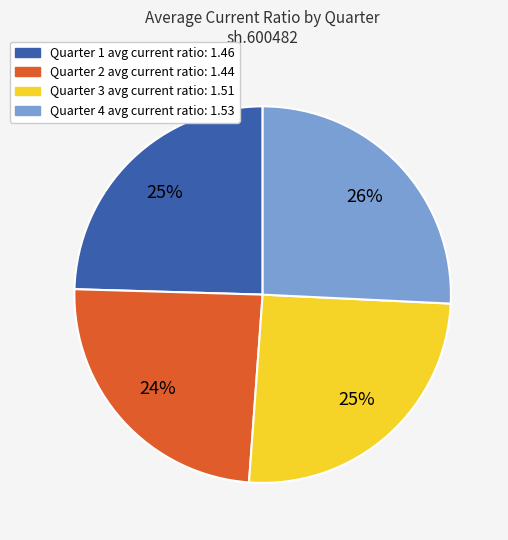

Does any single category account for the majority?

No